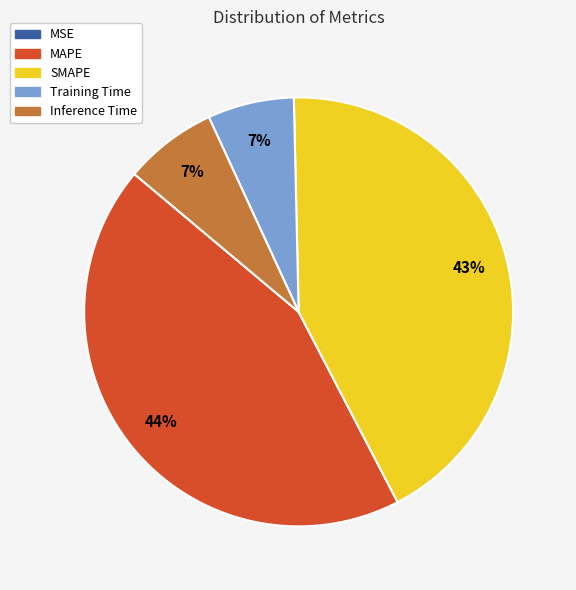

To the nearest percent, what is the difference between the SMAPE and Training Time slice percentages?

36%